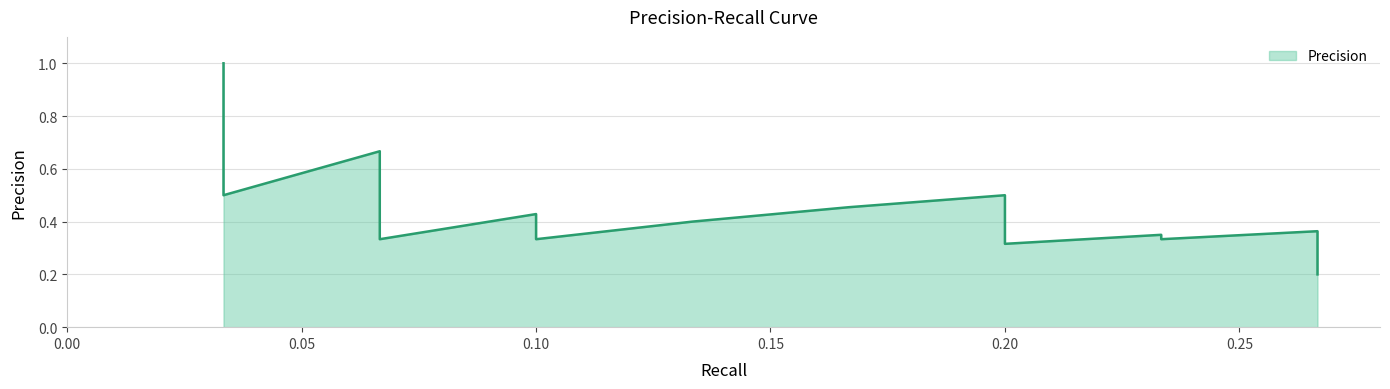

Reading left to right, extract all data points from this chart.

0.03333333333333333=1.0	0.03333333333333333=0.5	0.06666666666666667=0.7	0.06666666666666667=0.5	0.06666666666666667=0.4	0.06666666666666667=0.3	0.1=0.4	0.1=0.4	0.1=0.3	0.13333333333333333=0.4	0.16666666666666666=0.5	0.2=0.5	0.2=0.5	0.2=0.4	0.2=0.4	0.2=0.4	0.2=0.4	0.2=0.3	0.2=0.3	0.23333333333333334=0.3	0.23333333333333334=0.3	0.26666666666666666=0.4	0.26666666666666666=0.3	0.26666666666666666=0.3	0.26666666666666666=0.3	0.26666666666666666=0.3	0.26666666666666666=0.3	0.26666666666666666=0.3	0.26666666666666666=0.3	0.26666666666666666=0.3	0.26666666666666666=0.3	0.26666666666666666=0.2	0.26666666666666666=0.2	0.26666666666666666=0.2	0.26666666666666666=0.2	0.26666666666666666=0.2	0.26666666666666666=0.2	0.26666666666666666=0.2	0.26666666666666666=0.2	0.26666666666666666=0.2